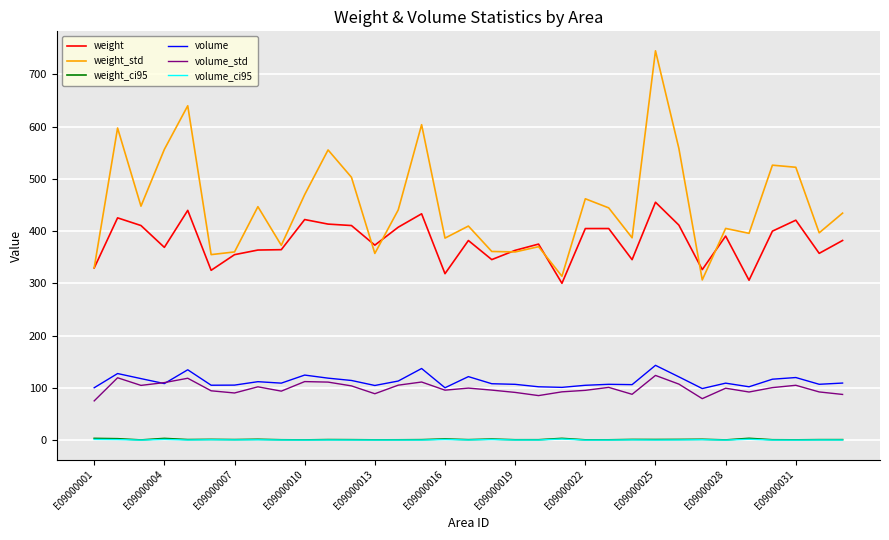

Which series has the largest total across all categories?

weight_std